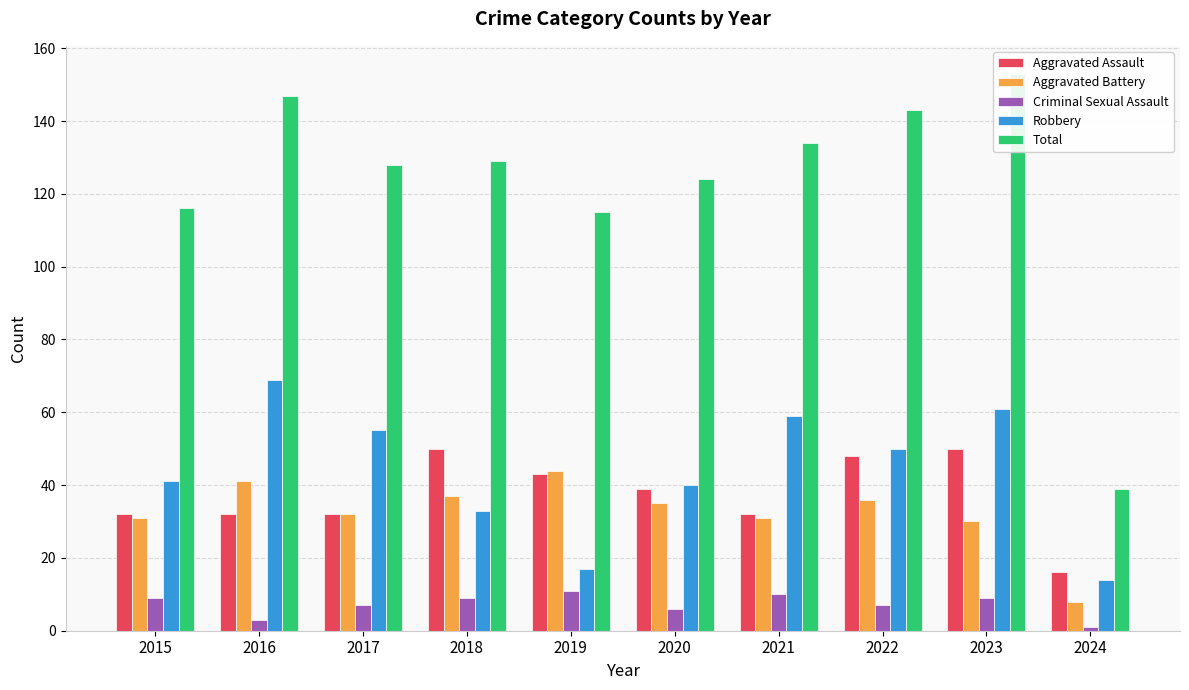

At which label does Aggravated Battery first exceed 35?

2016